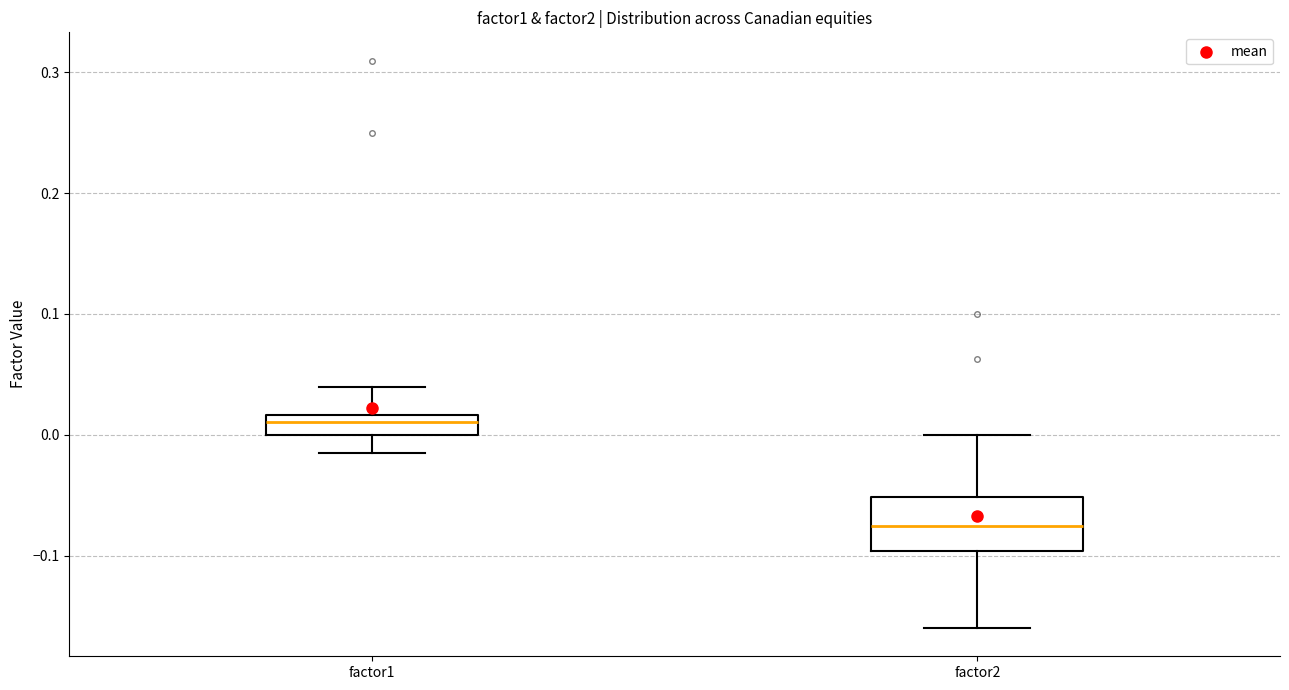

Which box has the highest median line?

factor1